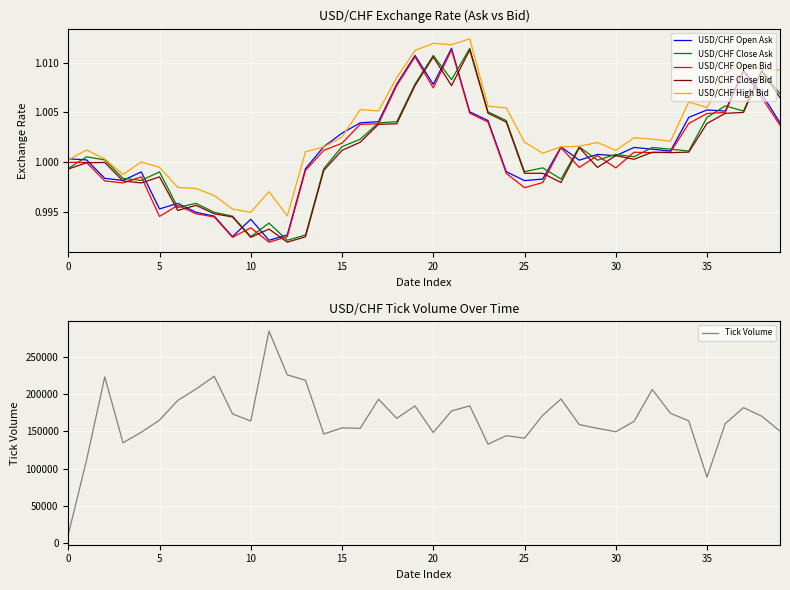

The USD/CHF High Bid series shows 1.0 at 35. True or false?

True